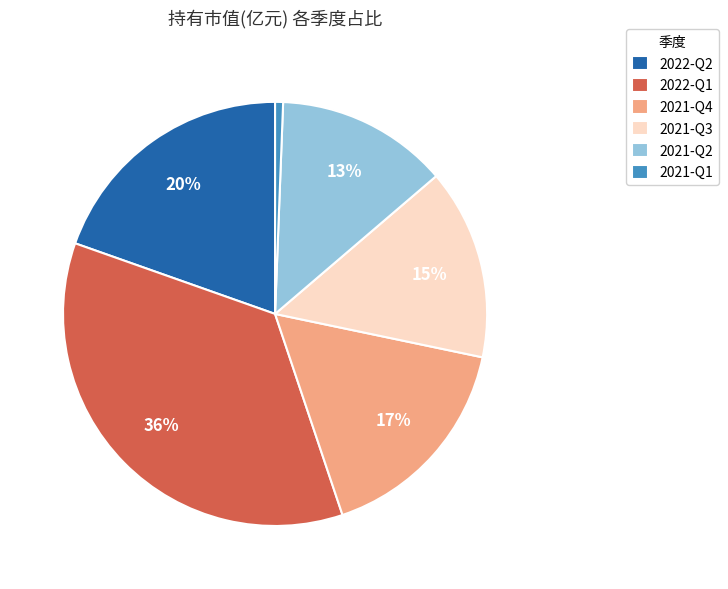

Which category has the smallest portion of the pie?

2021-Q1